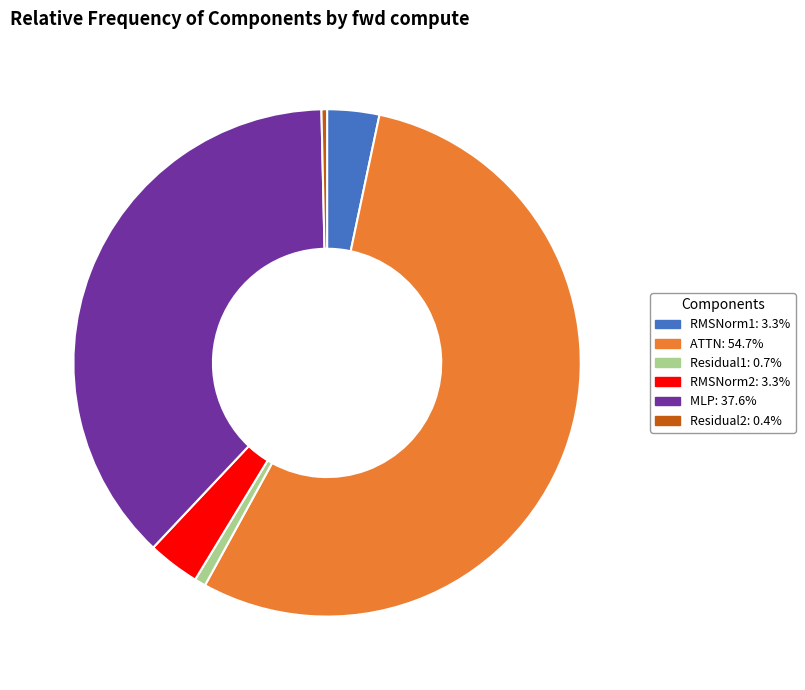

Which has a higher value, ATTN or Residual2?

ATTN